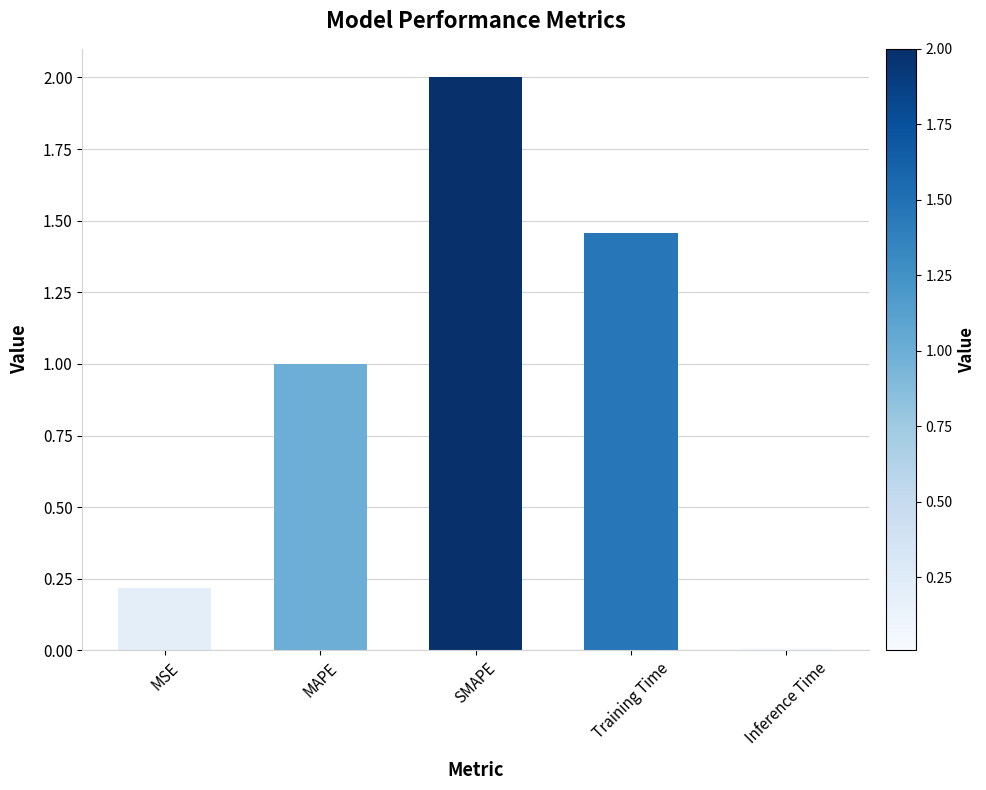

Which label corresponds to the smallest value in the chart?

Inference Time